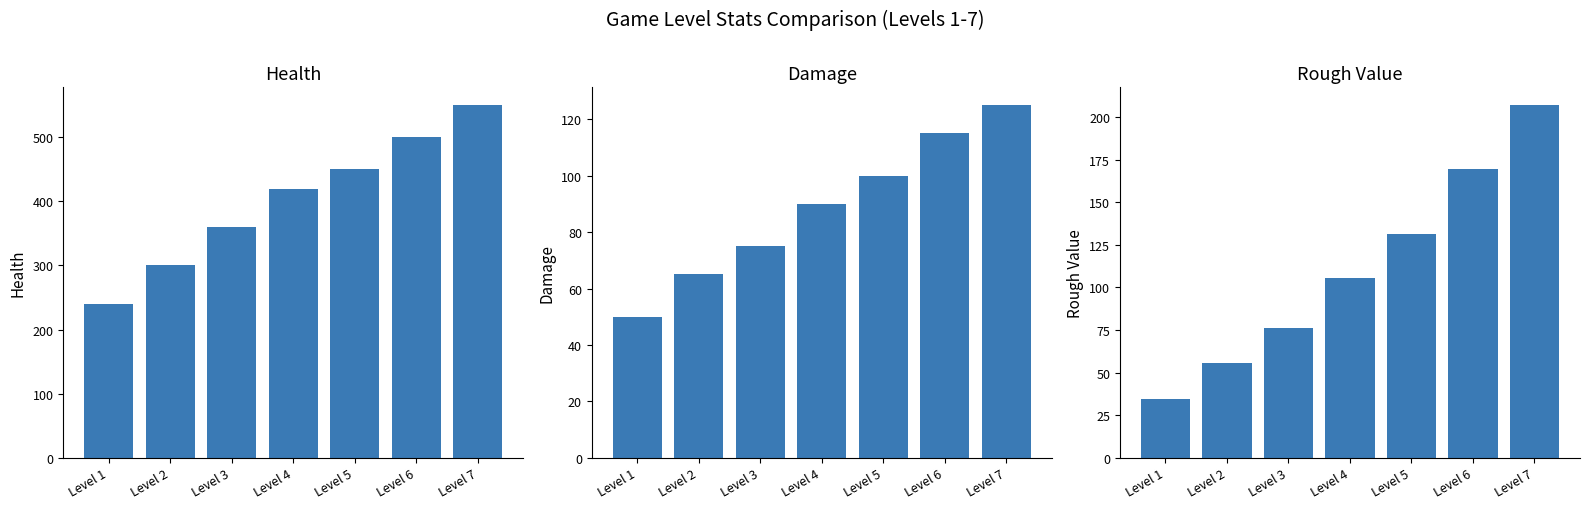

Reading left to right, transcribe all the data shown in this chart.

Health: 240.0	300.0	360.0	420.0	450.0	500.0	550.0
Damage: 50.0	65.0	75.0	90.0	100.0	115.0	125.0
Rough Value: 34.7	55.5	76.5	105.8	131.7	169.6	207.0